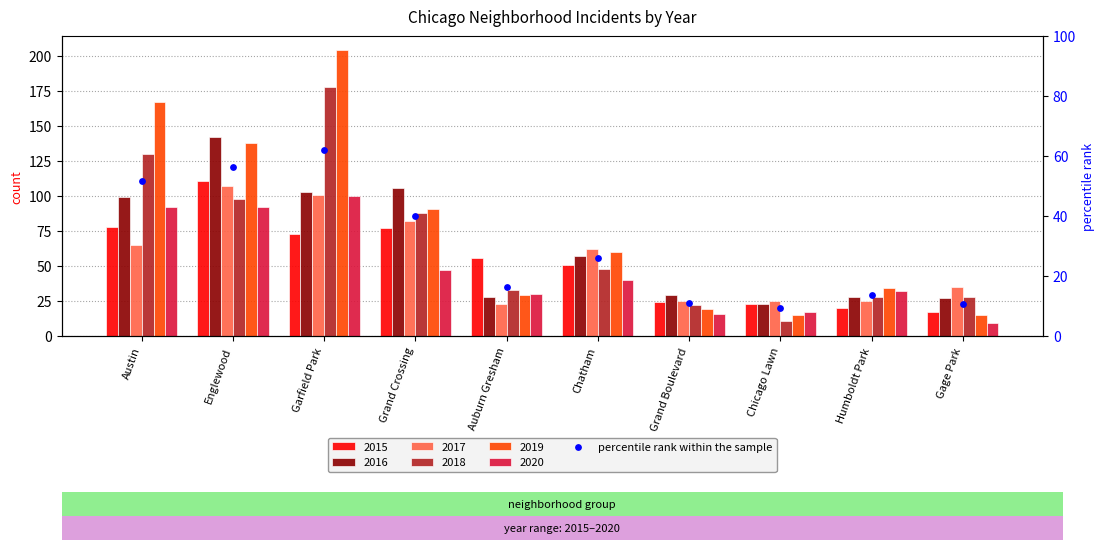

Approximately how many times larger is the value at Gage Park compared to Garfield Park?

0.2